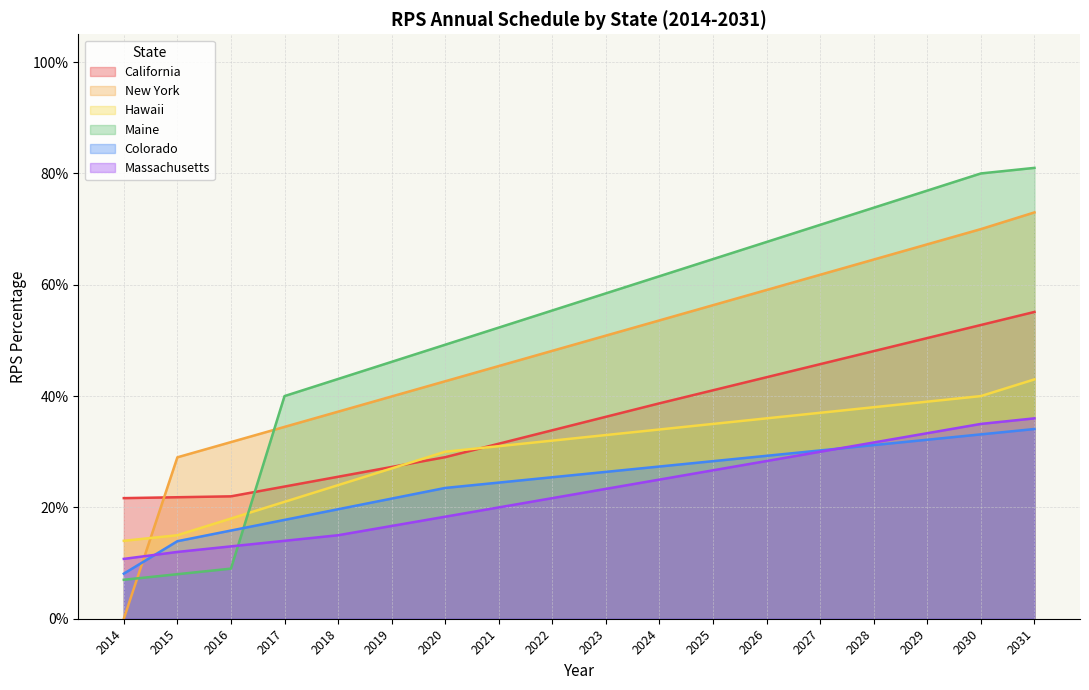

What is the maximum value shown in the chart?

0.8